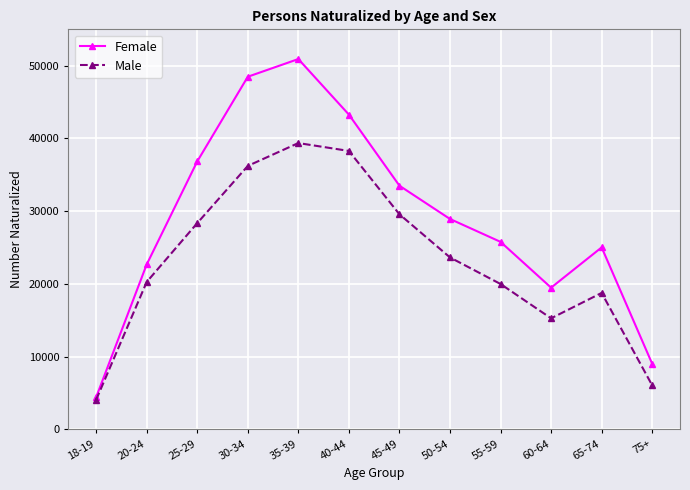

True or false: Male has a value of 8139 at 55-59.

False